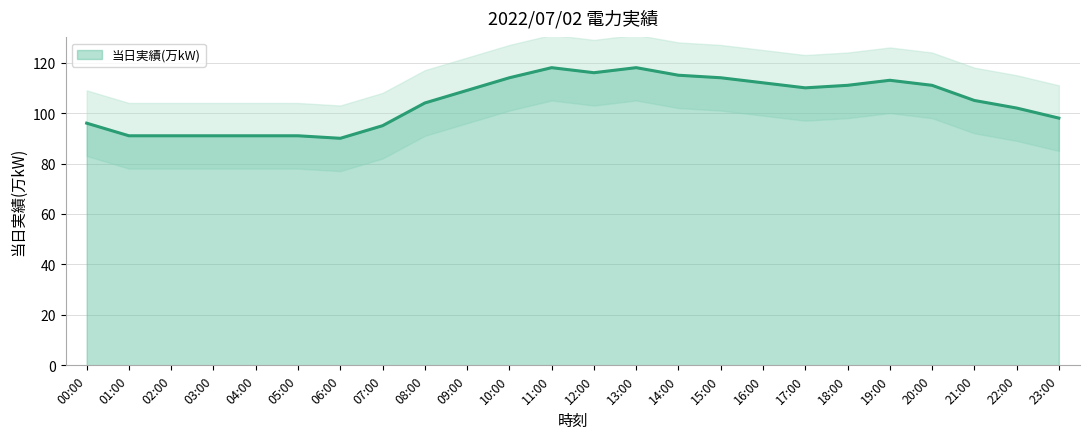

List the labels in order of value, smallest first.

06:00, 01:00, 02:00, 03:00, 04:00, 05:00, 07:00, 00:00, 23:00, 22:00, 08:00, 21:00, 09:00, 17:00, 18:00, 20:00, 16:00, 19:00, 10:00, 15:00, 14:00, 12:00, 11:00, 13:00